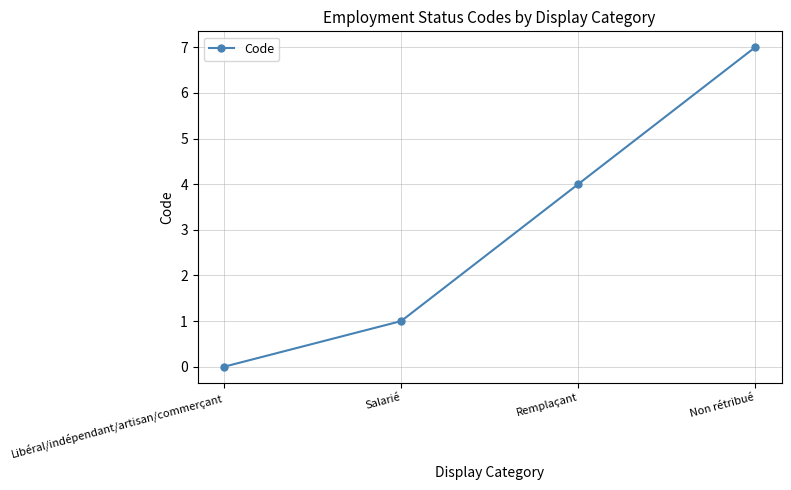

Reading left to right, what are all the values shown in this chart?

Libéral/indépendant/artisan/commerçant=0	Salarié=1	Remplaçant=4	Non rétribué=7